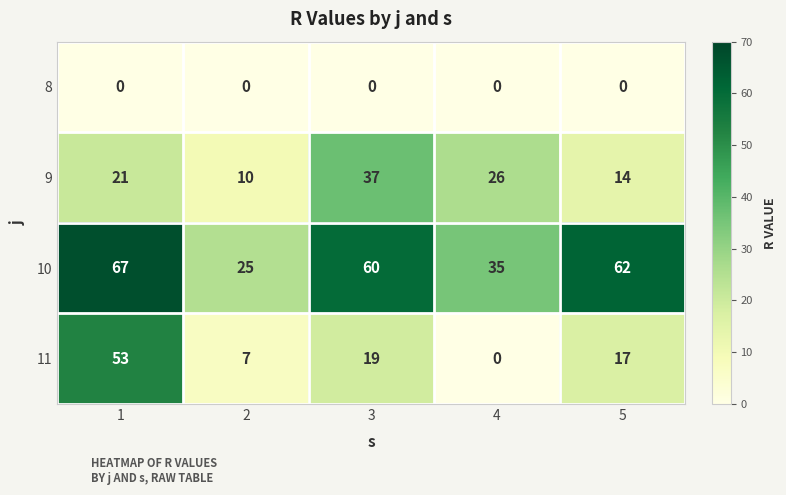

At how many categories does at least one series exceed 30?

4